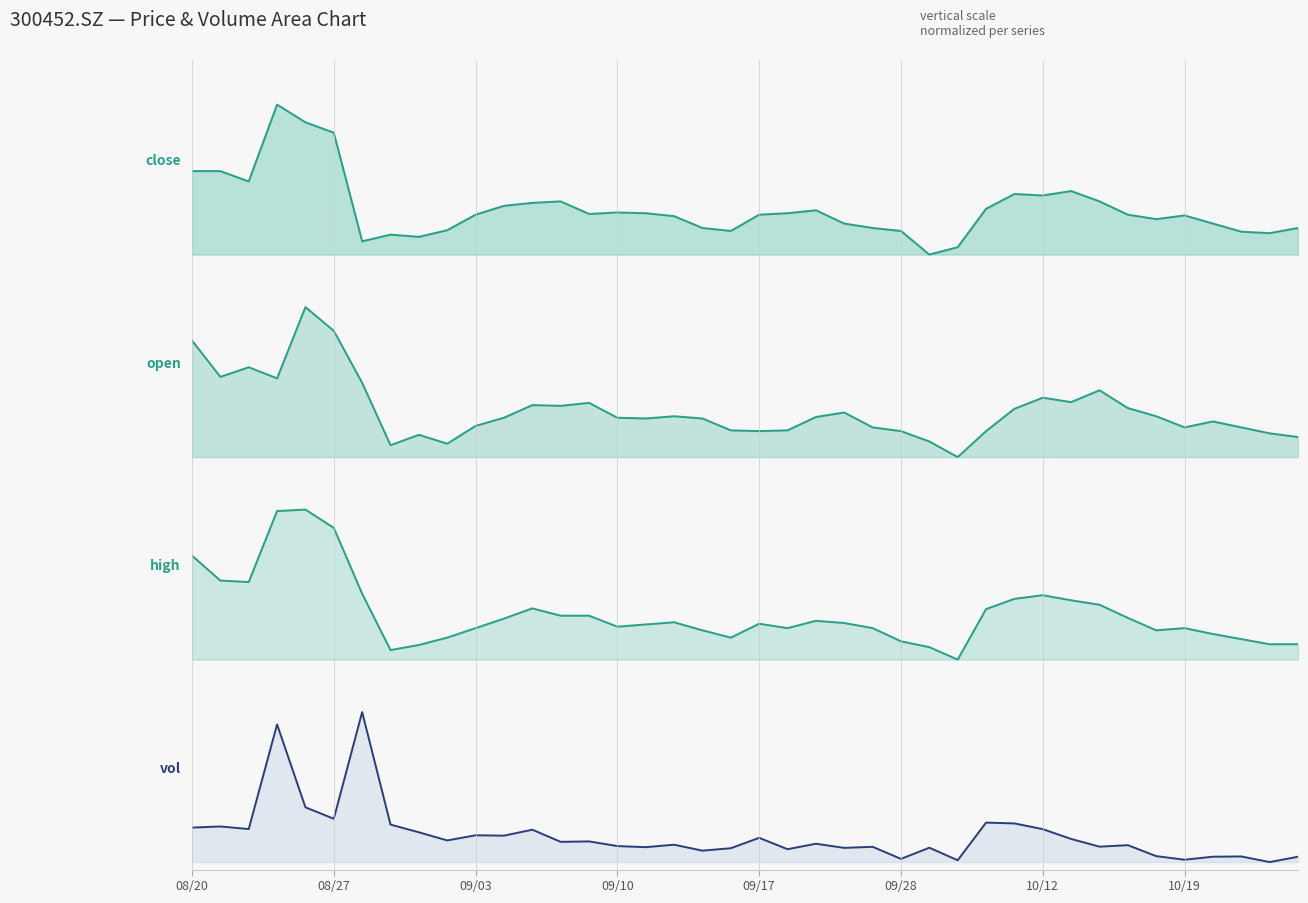

What is the difference between the second highest and second lowest values in the high series?

0.9